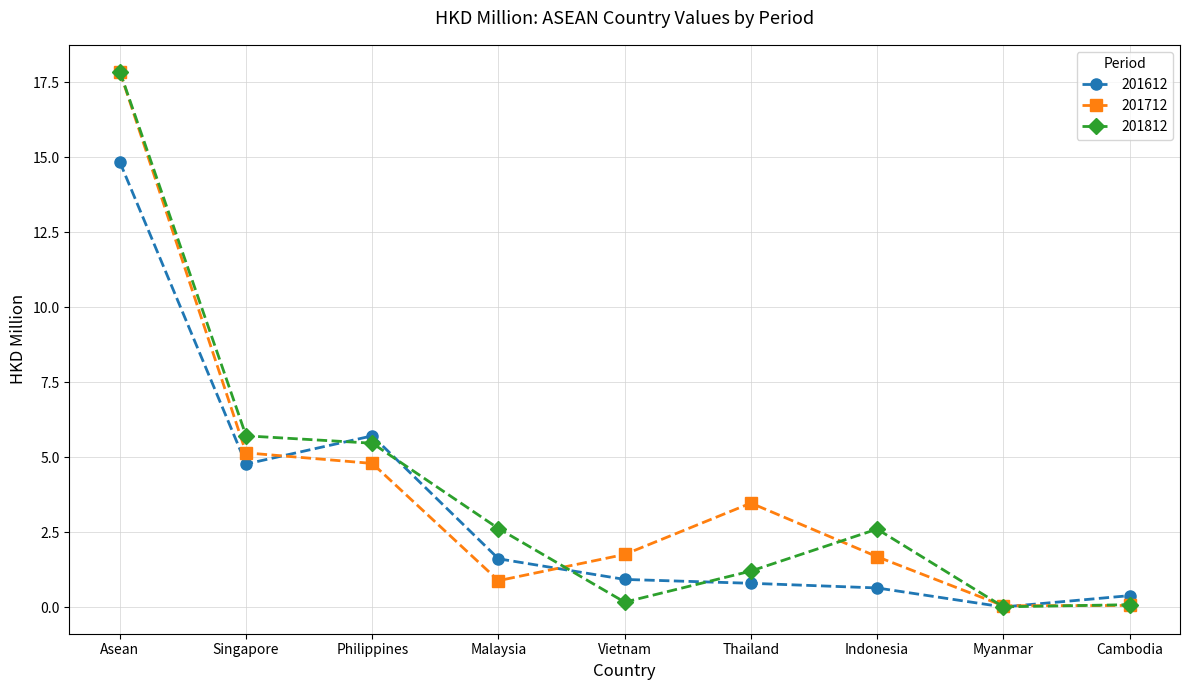

What is the average value of the 201712 series?

4.0